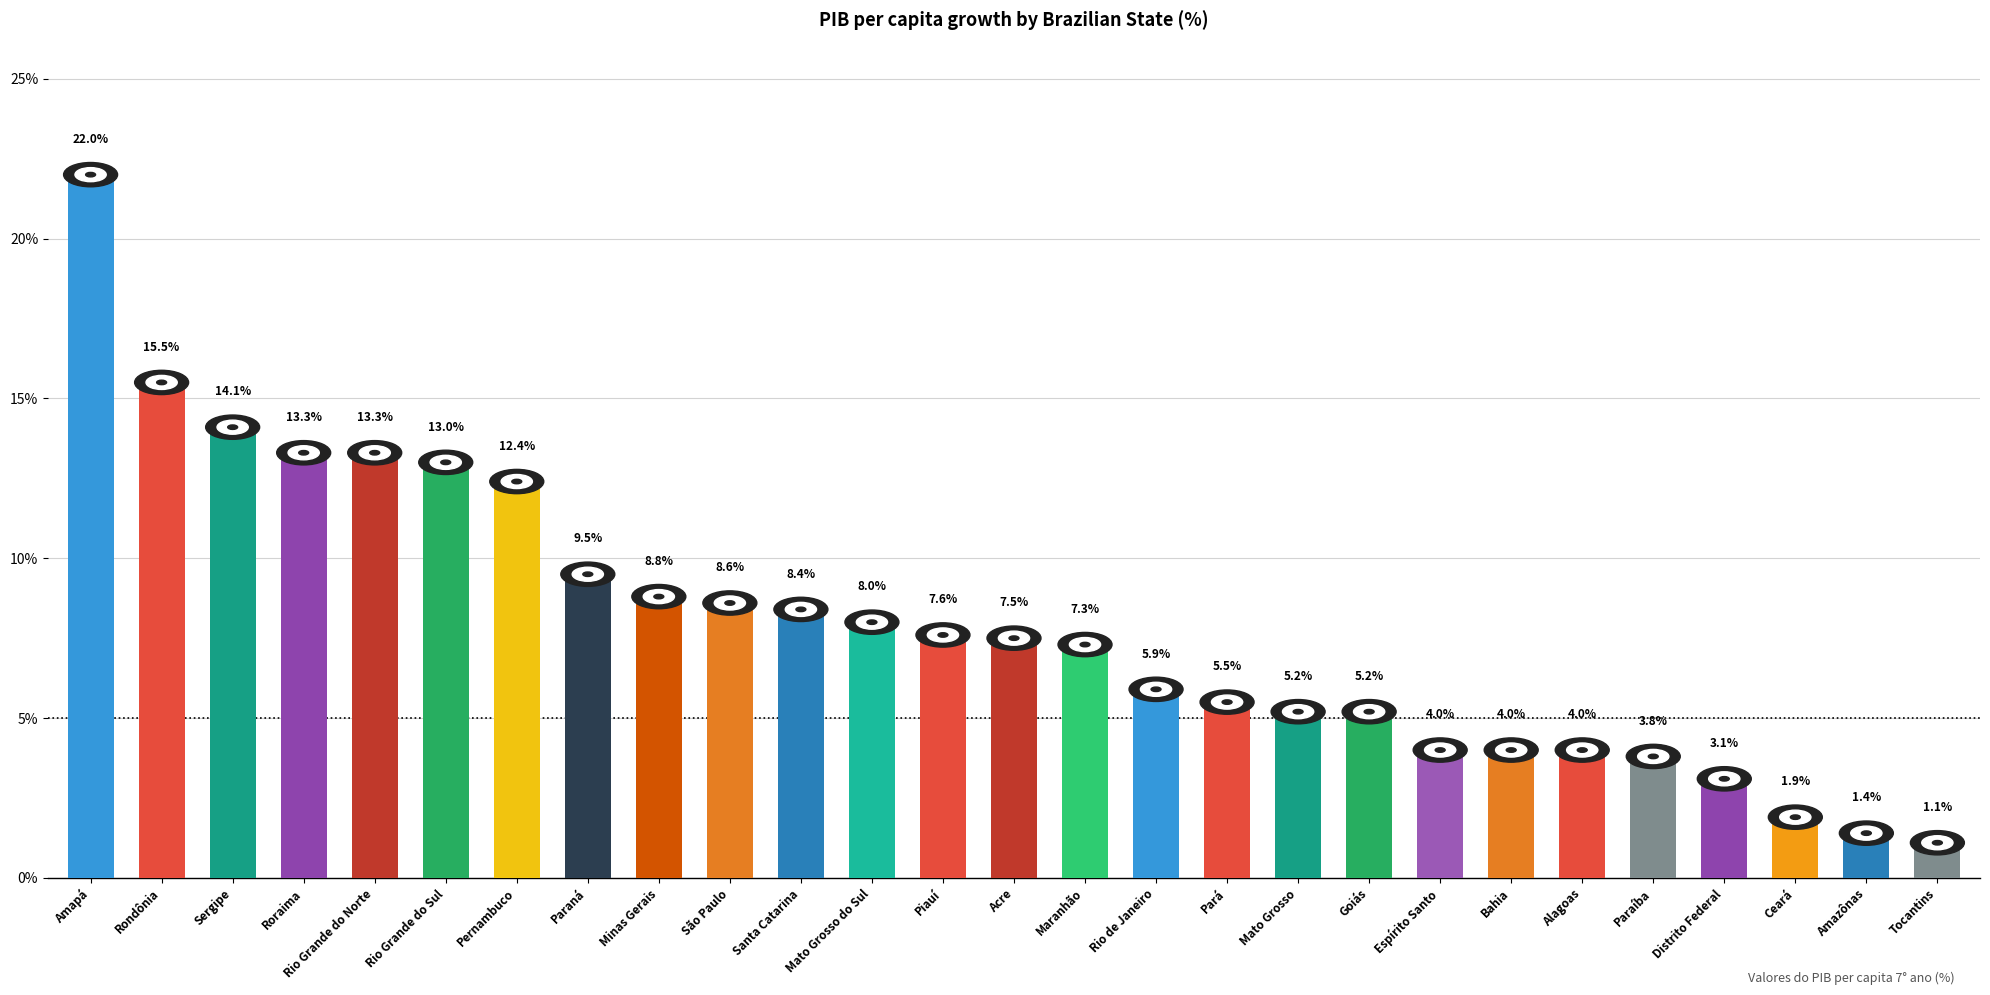

Are the bars horizontal?

No